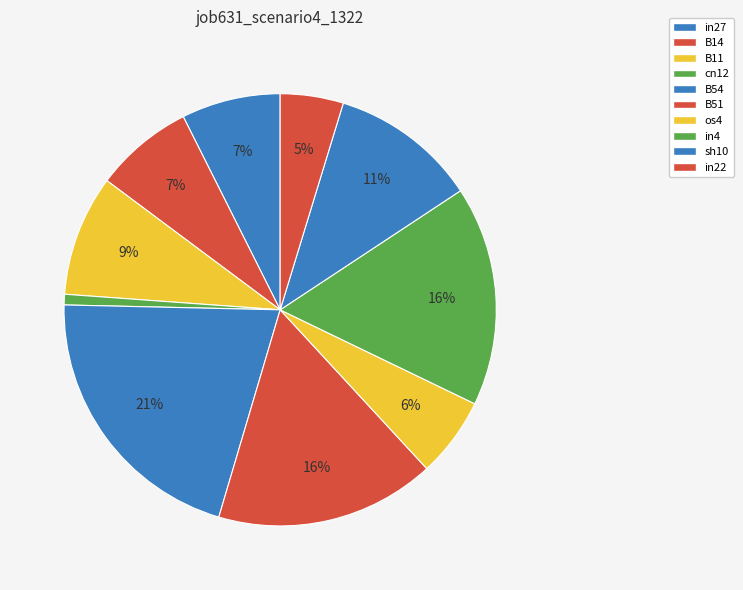

To the nearest percent, what is the average slice percentage?

10%